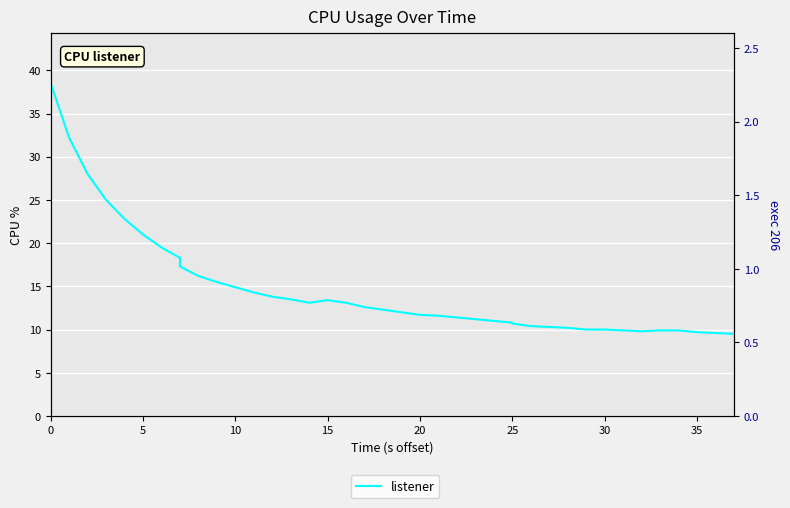

How many lines are shown in the chart?

1